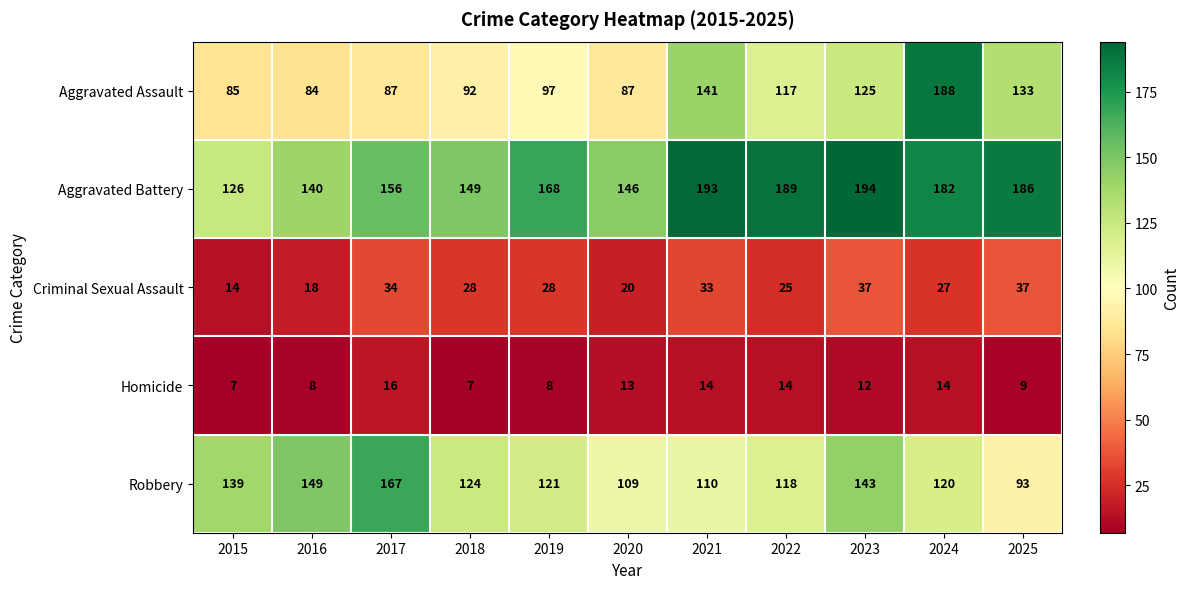

Which series has the widest spread of values?

Aggravated Assault